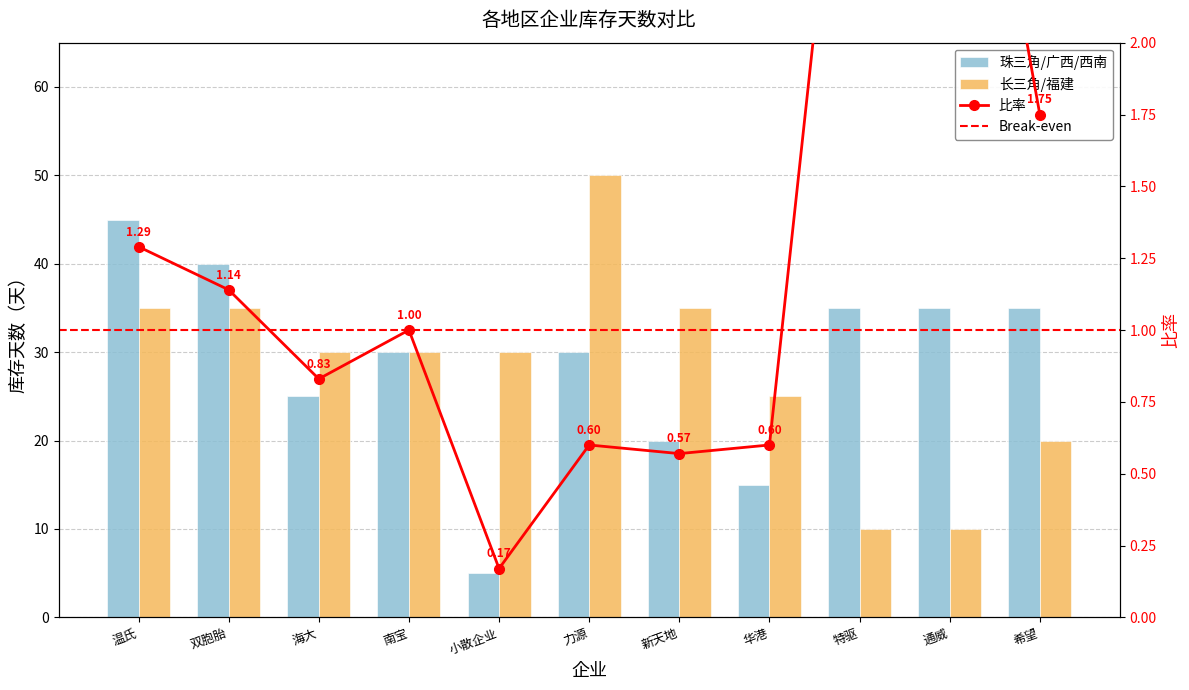

Reading left to right, what are all the values shown in this chart?

温氏=35	双胞胎=35	海大=30	南宝=30	小散企业=30	力源=50	新天地=35	华港=25	特驱=10	通威=10	希望=20